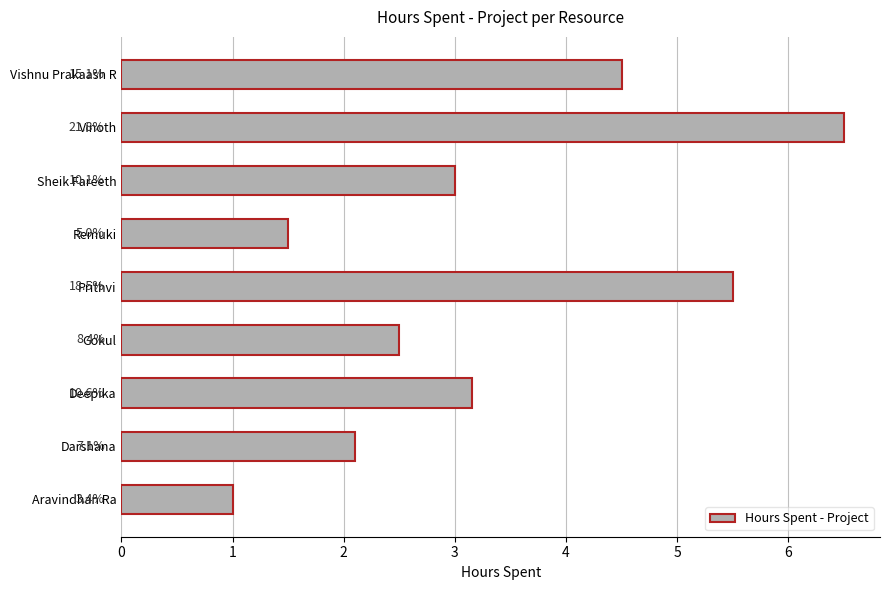

How many bars are there in total?

9